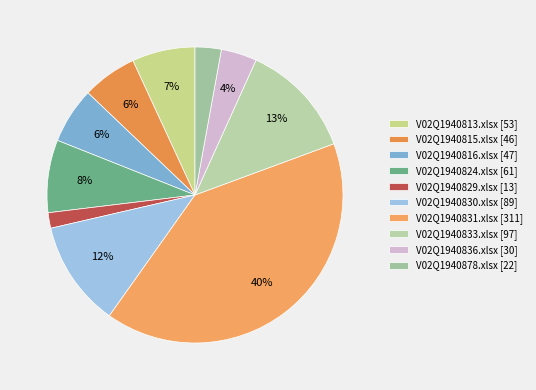

What is the change in value from V02Q1940829.xlsx to V02Q1940831.xlsx?

+298